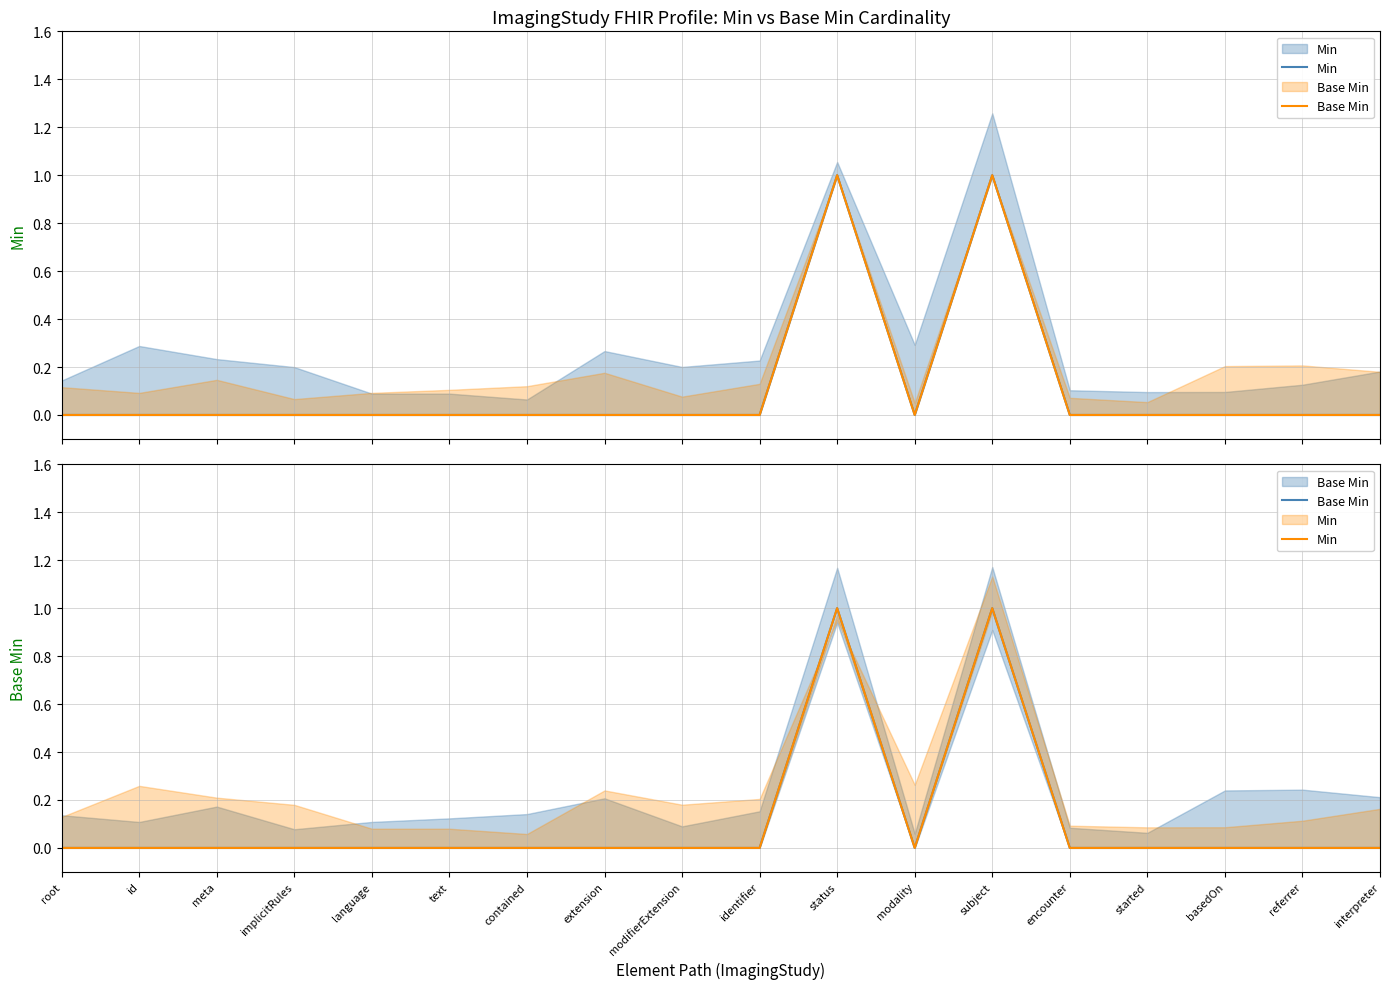

What is the highest value of the Min series?

1